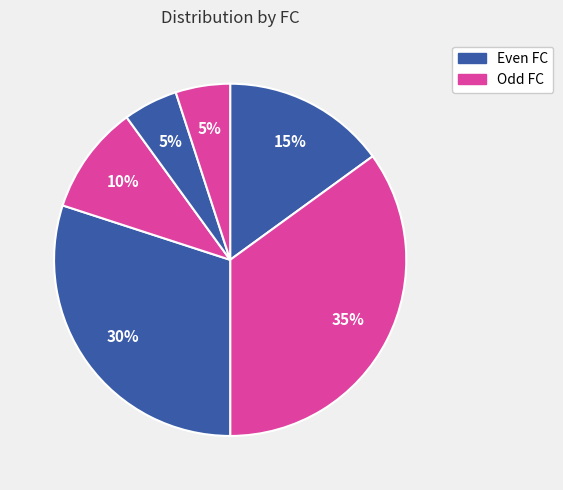

How many slices are in this pie chart?

6